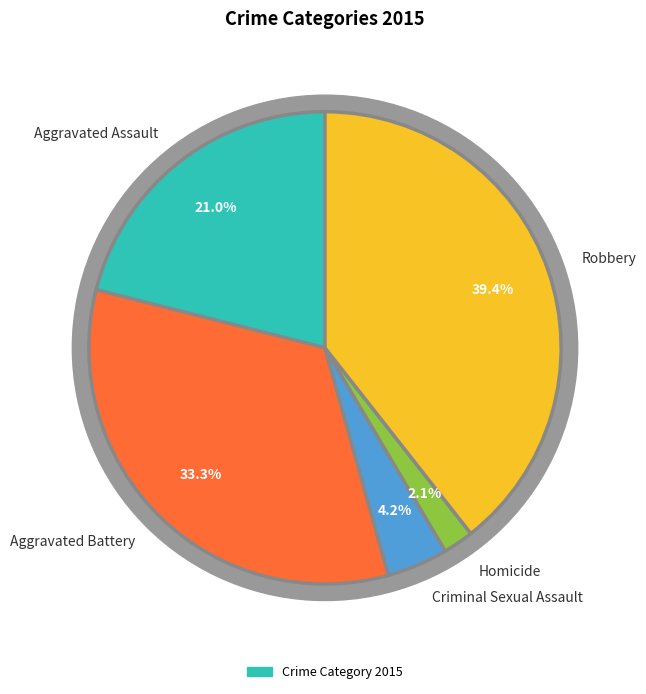

What is the smallest slice in the pie chart?

Homicide